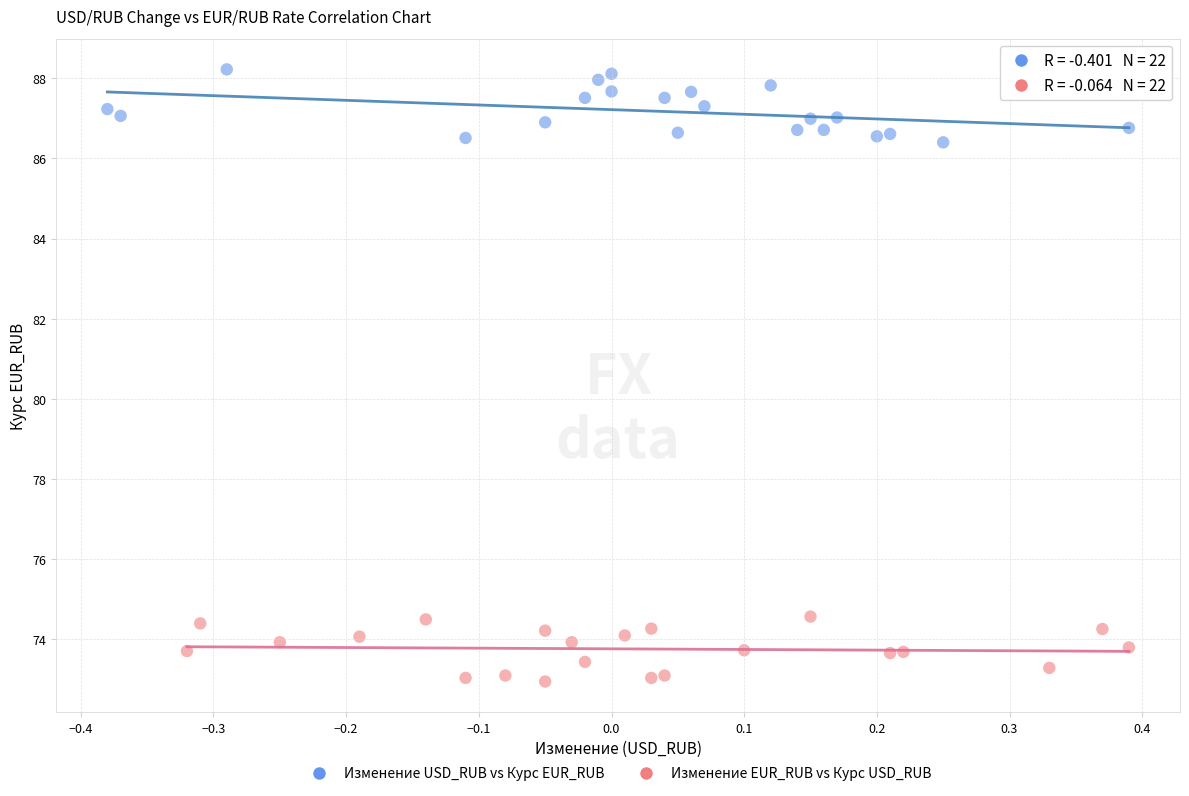

Which series contains the highest Y value?

Изменение USD_RUB vs Курс EUR_RUB